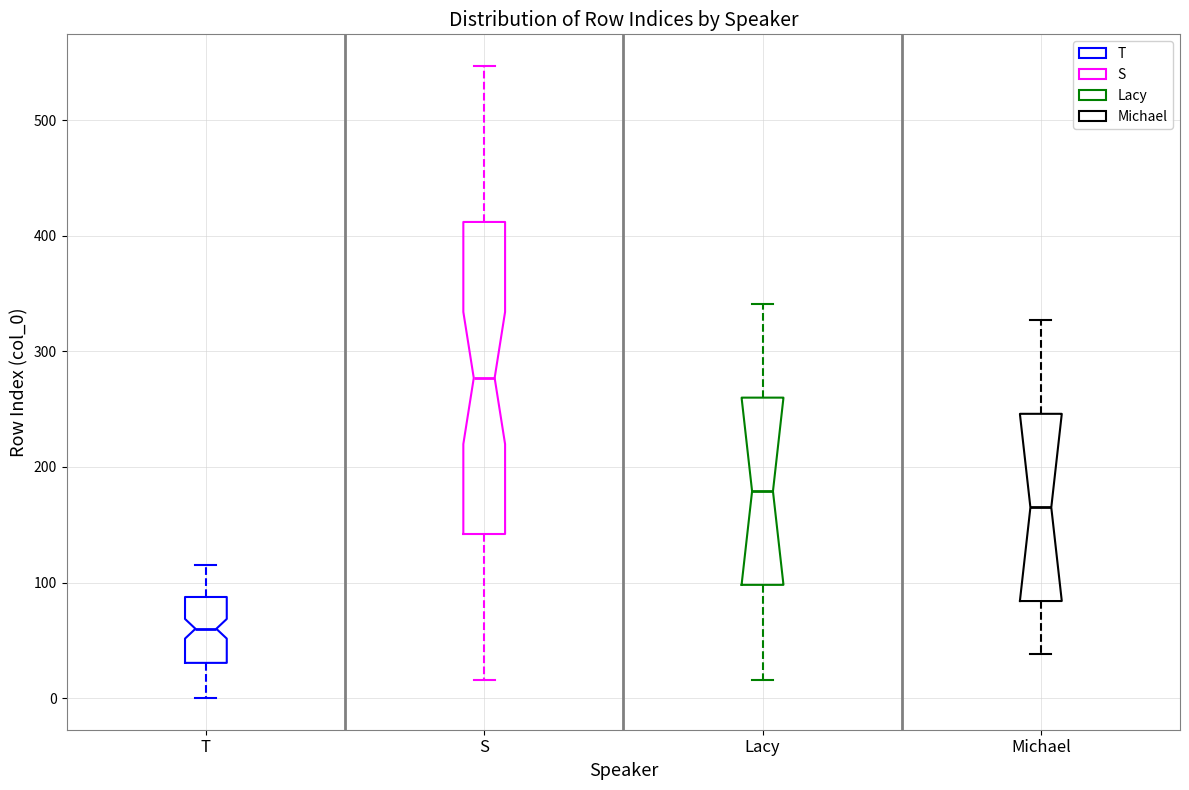

Where does the lower whisker of the box for Lacy end on the y-axis? The values are not printed on the chart, so give them approximately, as read against the axis.

20